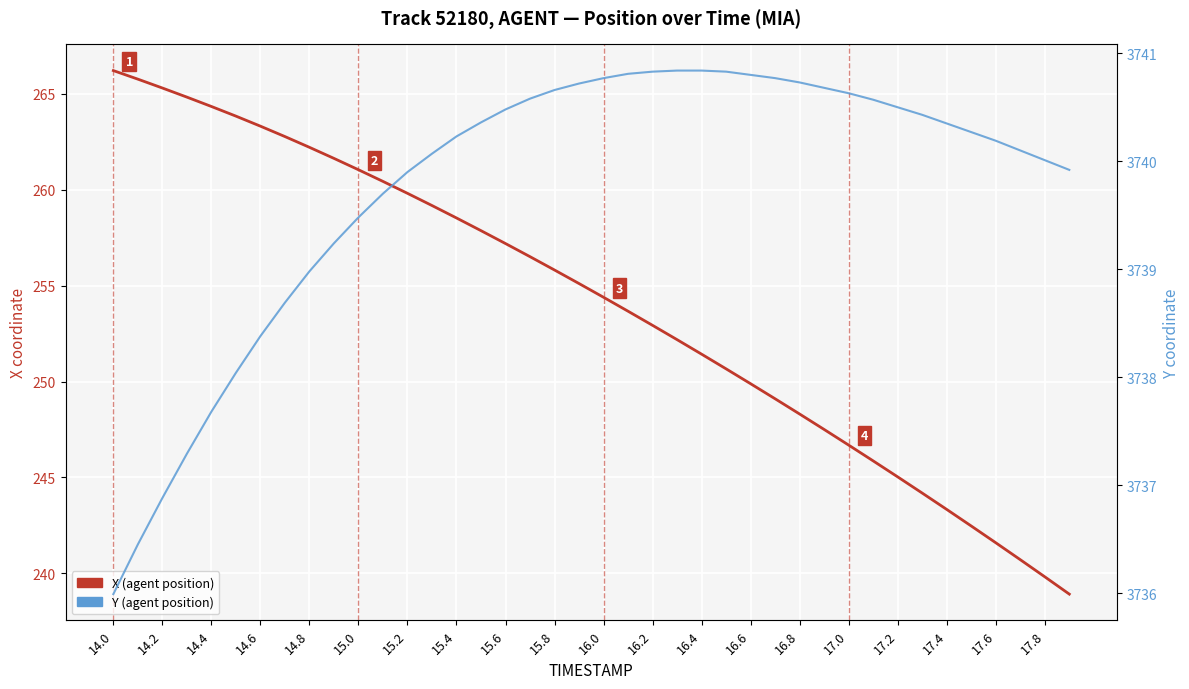

What are all the series names shown in the legend?

X (agent position), Y (agent position)